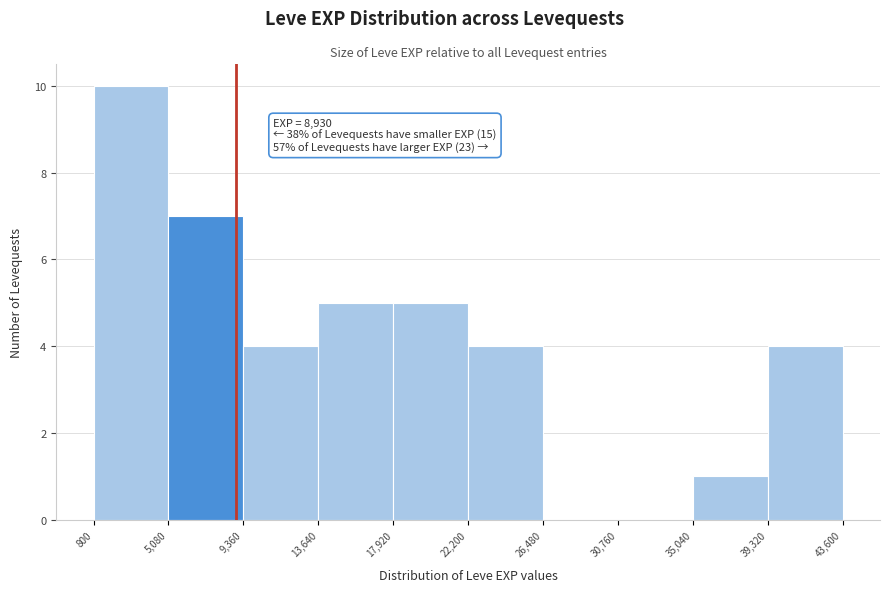

Over which range of the x-axis is the bar tallest?

800 to 5,080